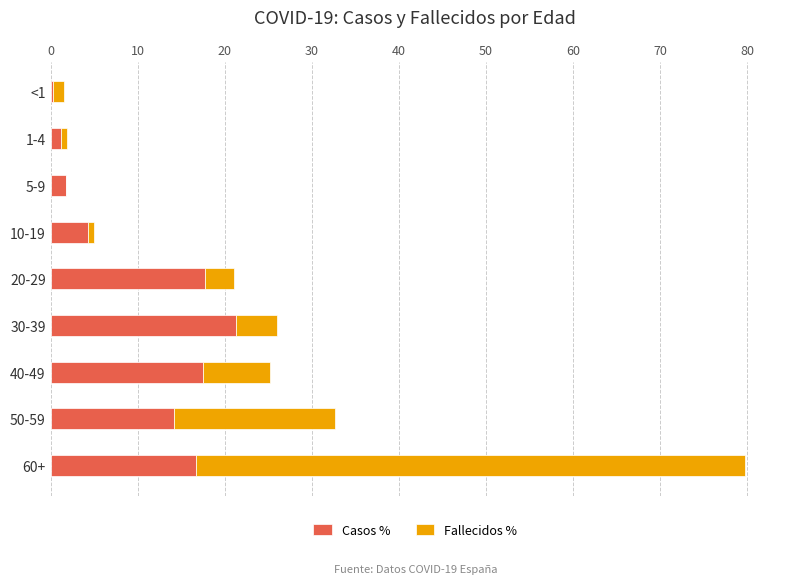

Is it true that Casos % equals 23.7 at 40-49?

False